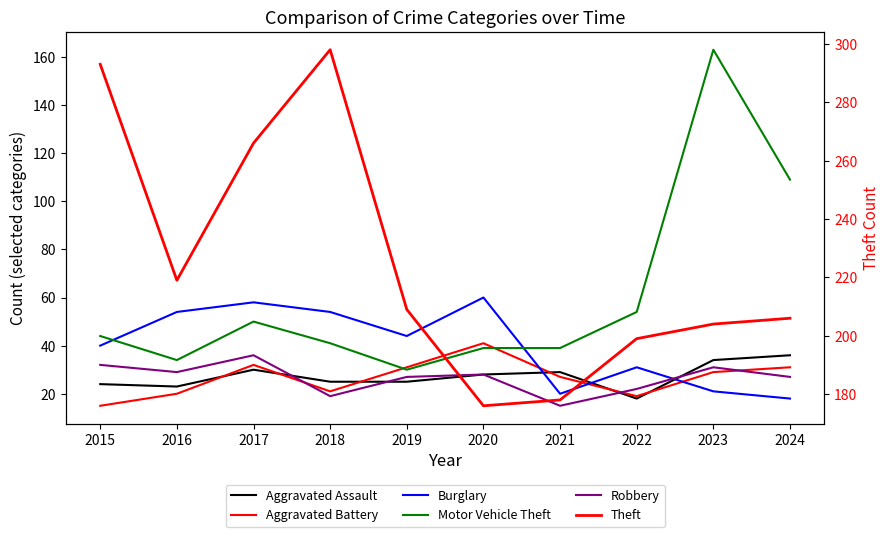

Reading right to left, list all the values displayed in this chart.

Aggravated Assault: 36	34	18	29	28	25	25	30	23	24
Aggravated Battery: 31	29	19	27	41	31	21	32	20	15
Burglary: 18	21	31	20	60	44	54	58	54	40
Motor Vehicle Theft: 109	163	54	39	39	30	41	50	34	44
Robbery: 27	31	22	15	28	27	19	36	29	32
Theft: 206	204	199	178	176	209	298	266	219	293